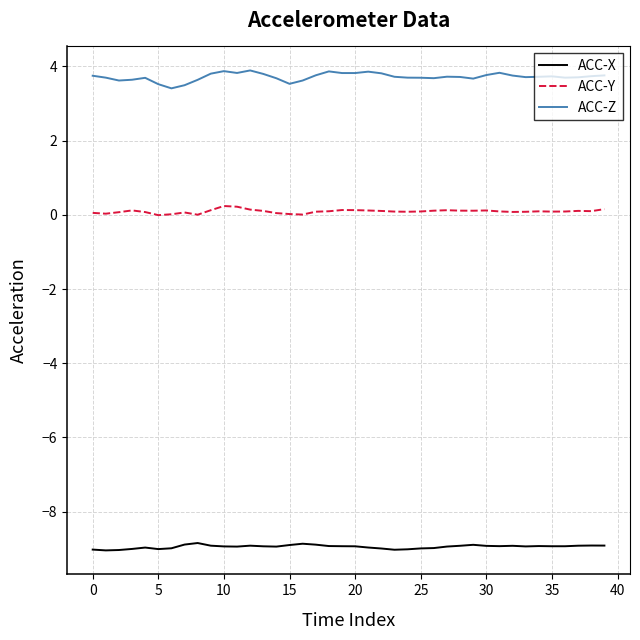

Rank the series by their average value, from highest to lowest.

ACC-Z, ACC-Y, ACC-X